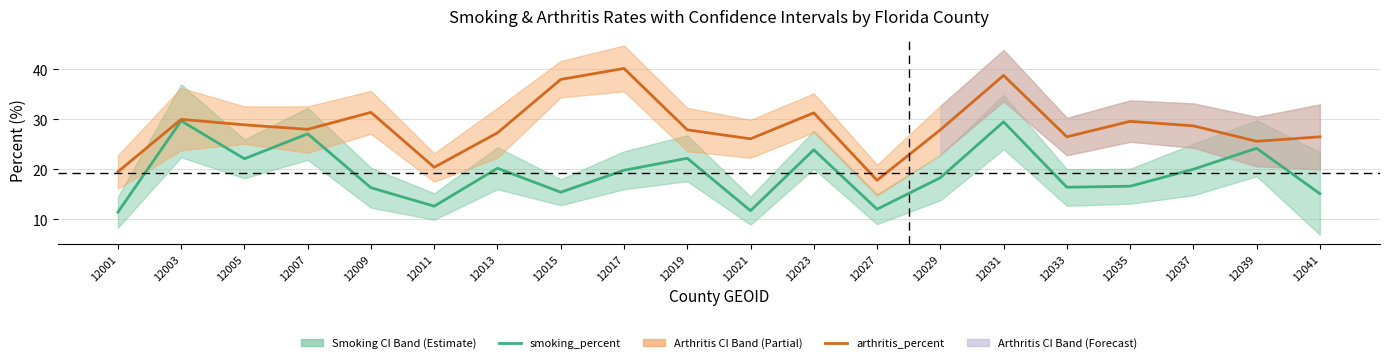

Where does the arthritis_percent series first go above 28?

12003